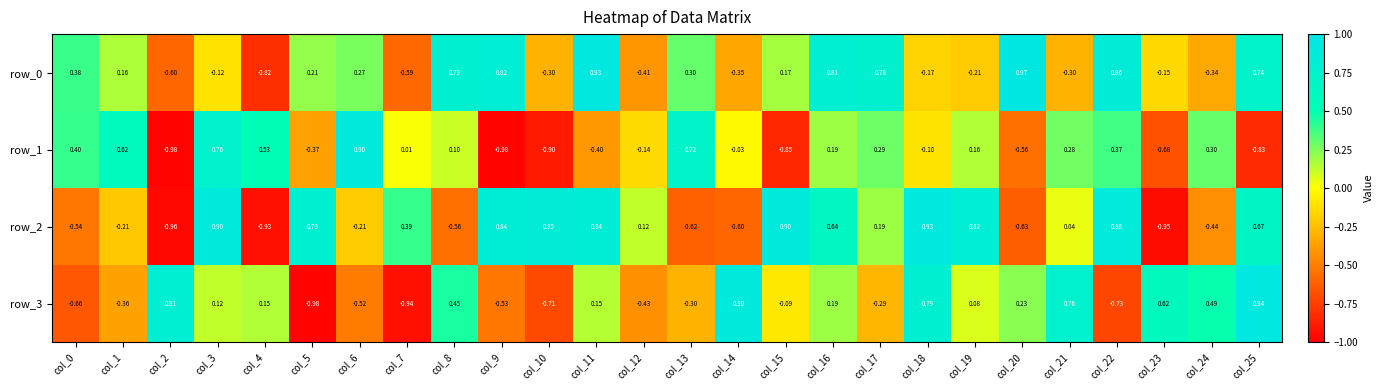

True or false: row_0 has a value of -0.1 at col_3.

False